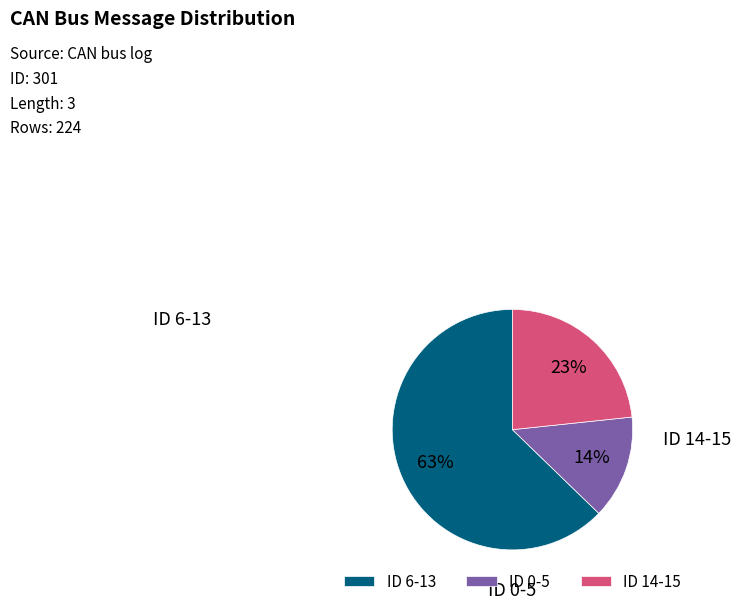

To the nearest percent, what is the average slice percentage?

33%